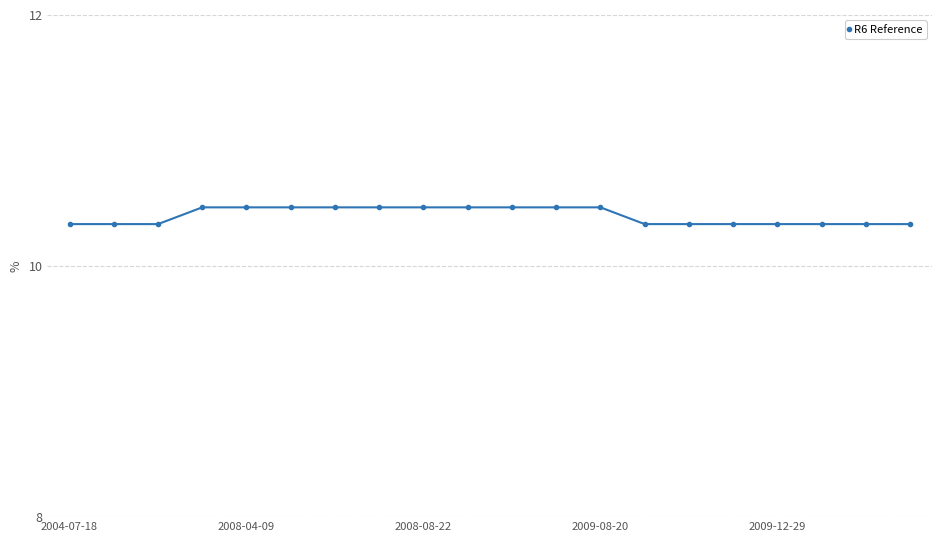

What is the maximum value shown in the chart?

10.5